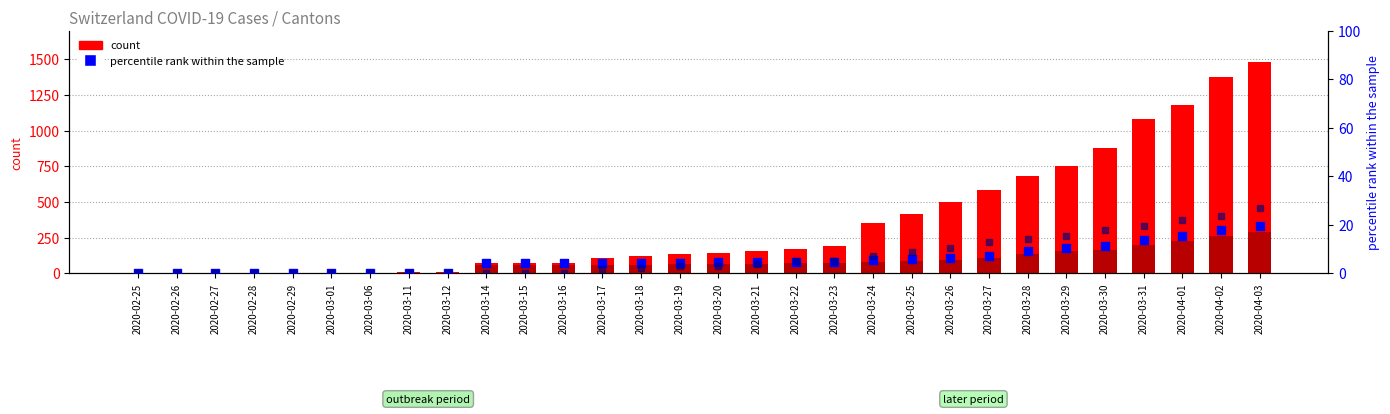

Which series has the largest Y range (max minus min)?

CH (total)